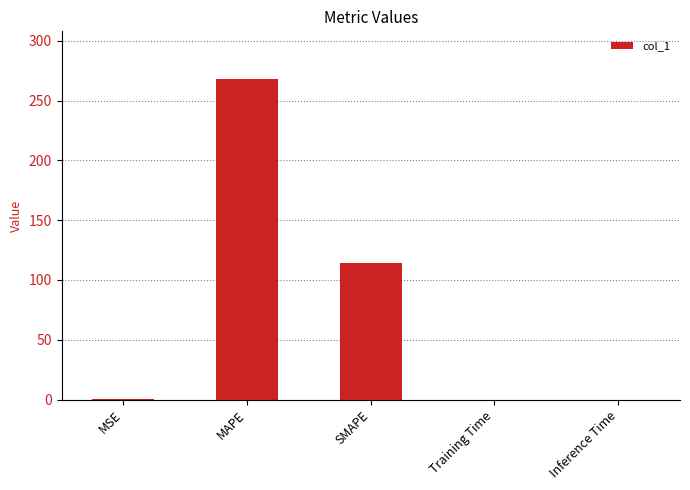

Read the value at MAPE.

267.7